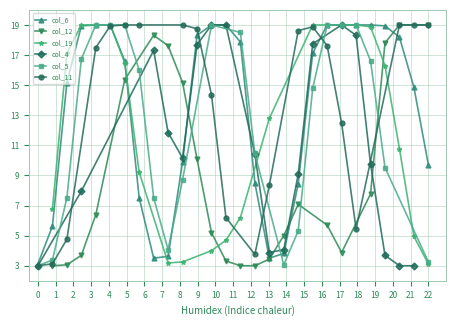

What is the lowest value of the col_6 series?

3.1